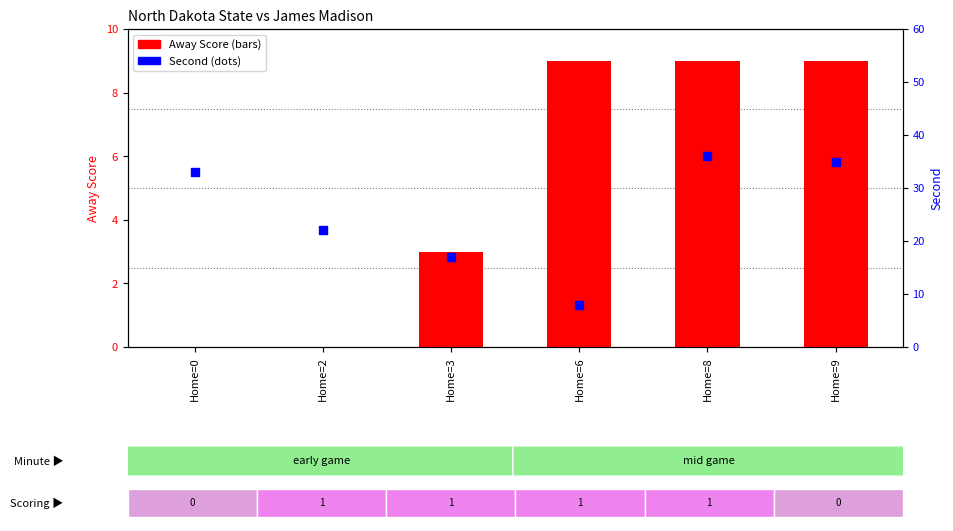

At how many categories does at least one series exceed 26?

3